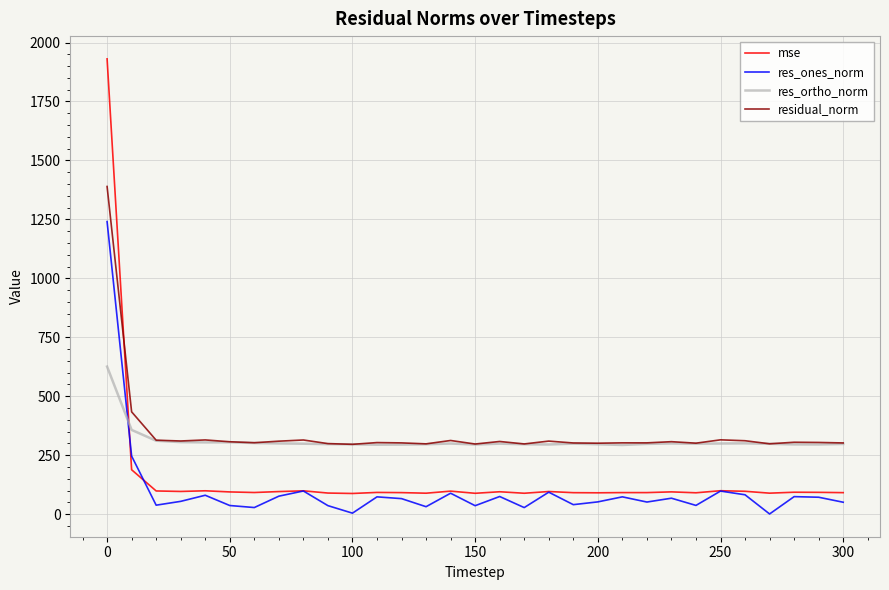

What is the highest value of the res_ortho_norm series?

625.7